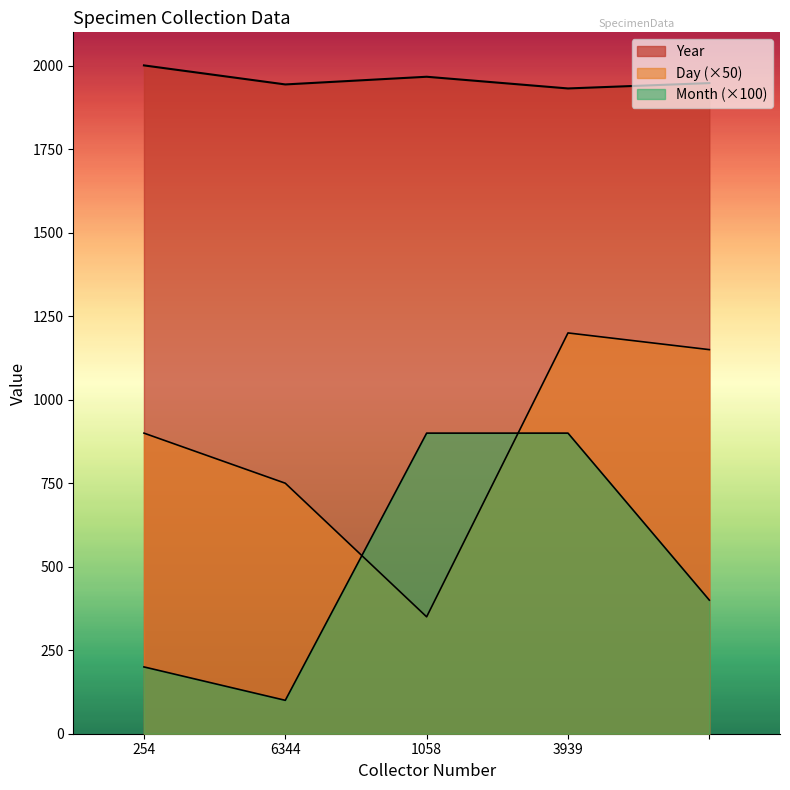

What is the minimum value shown in the chart?

100